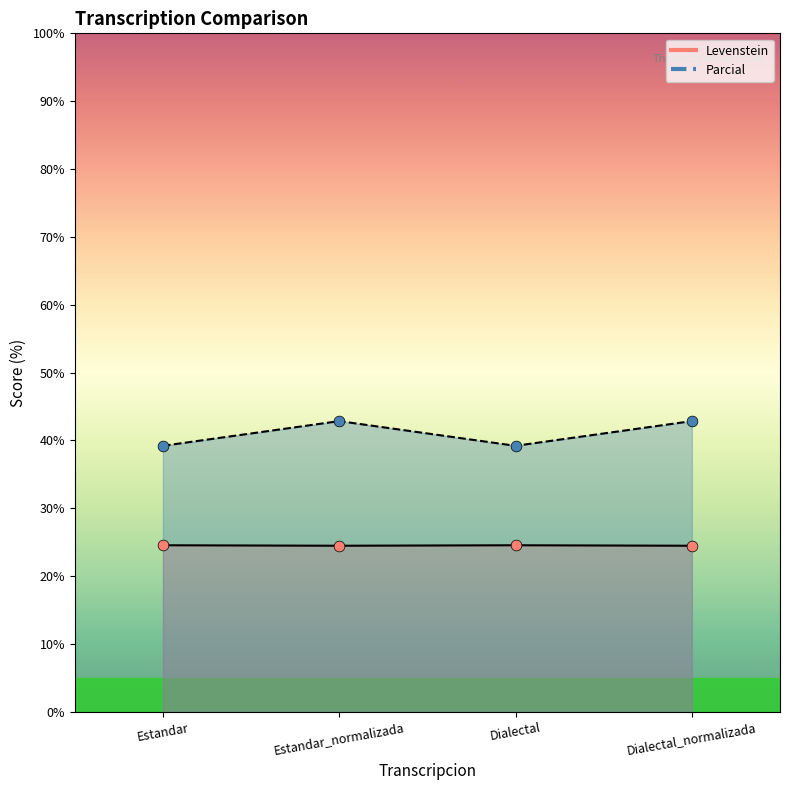

What is the total value across all series at Dialectal_normalizada?

67.3